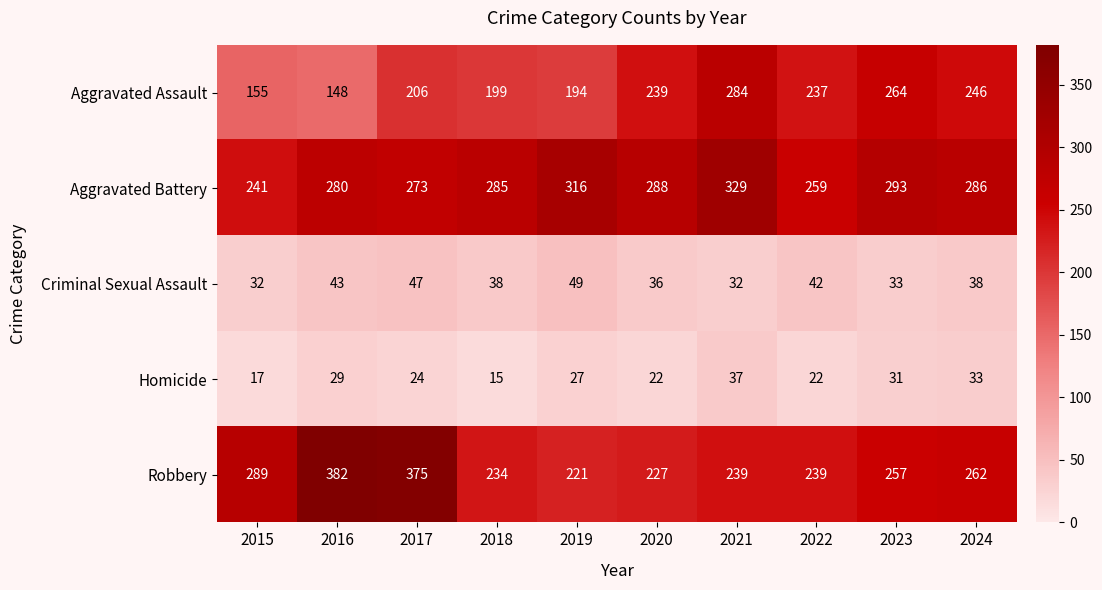

Is it true that Aggravated Assault equals 273 at 2017?

False